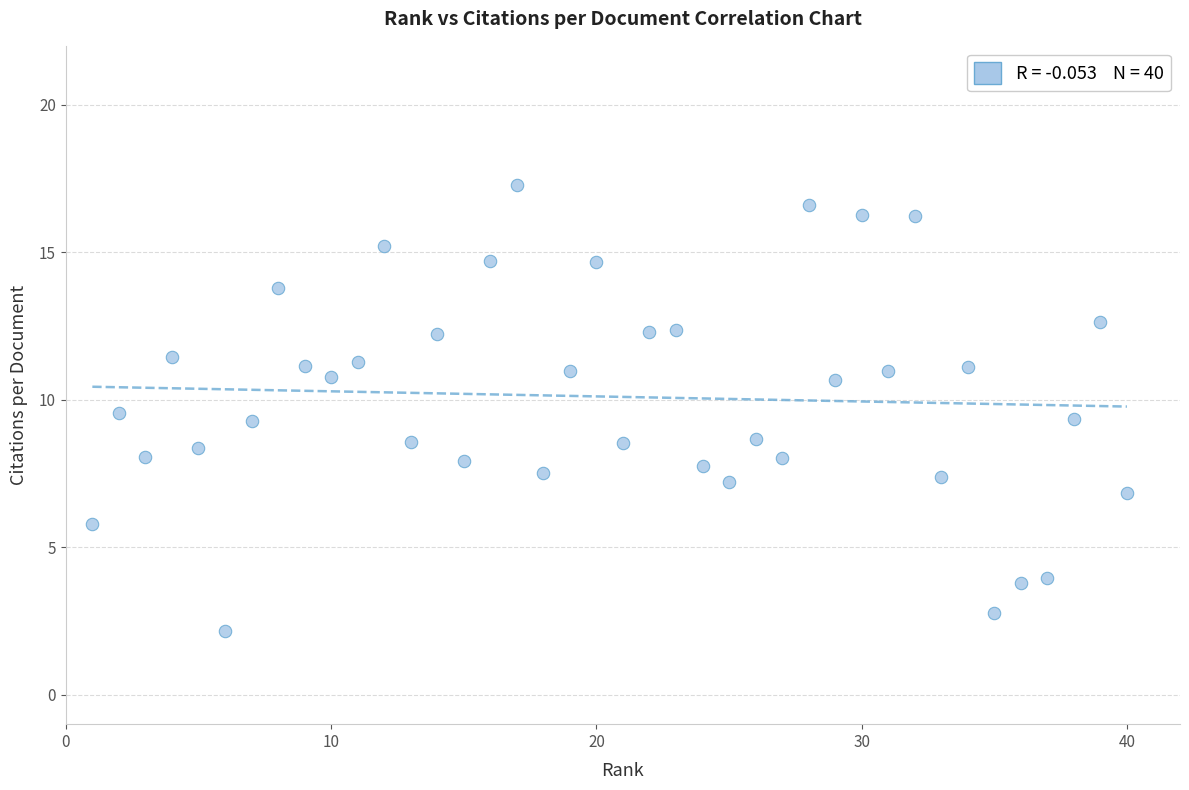

What is the range of X values (max minus min)?

39.0